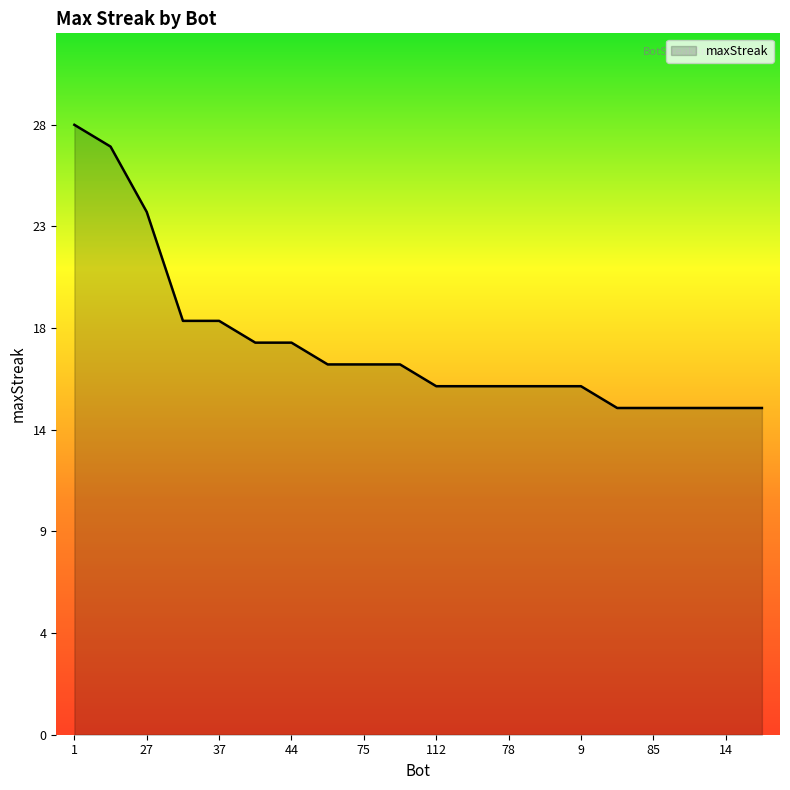

Is this an area chart (filled region under the line)?

Yes